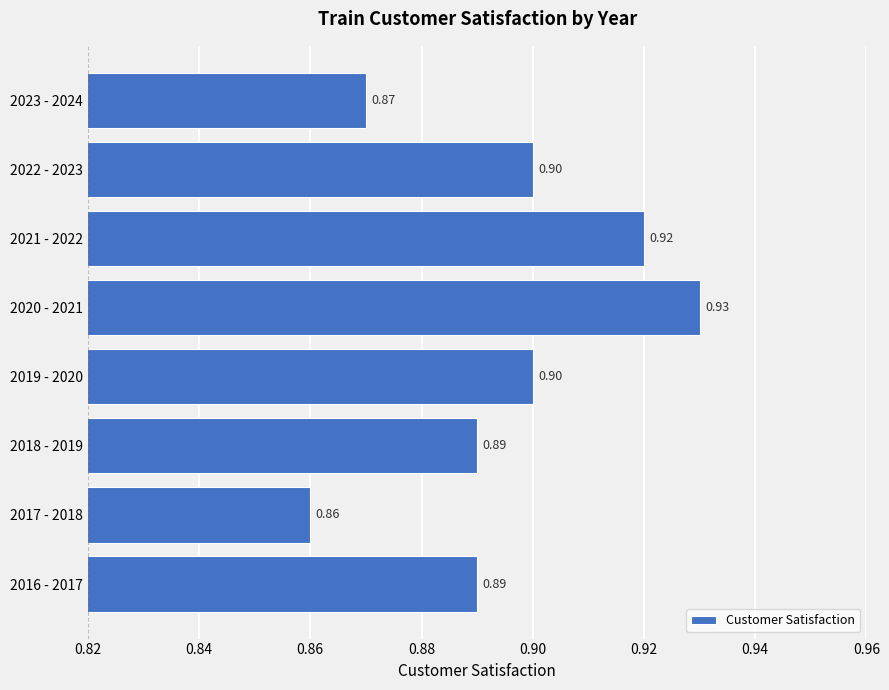

Which label corresponds to the smallest value in the chart?

2017 - 2018